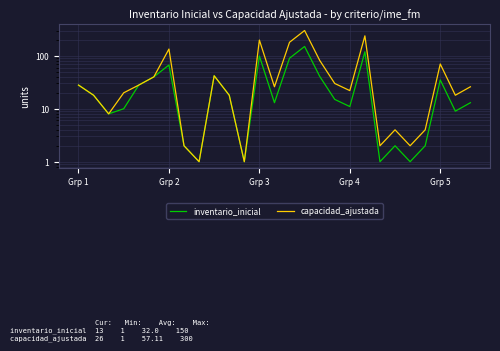

How many data points in capacidad_ajustada are above 26?

12